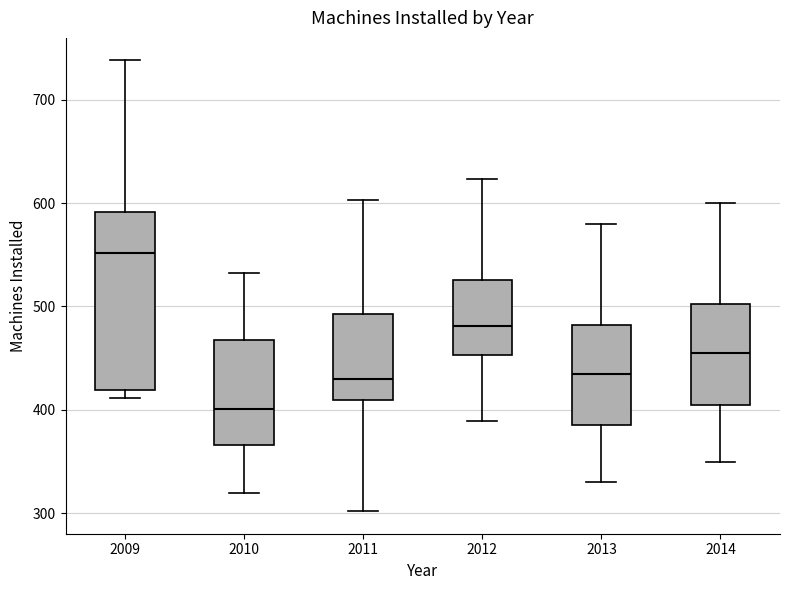

Reading left to right, read every box against the y-axis: the position of its median line, the range the box covers, and the ends of its whiskers. The values are not printed on the chart, so give them approximately, as read against the axis.

2009: median 550, box 420 to 590, whiskers 410 to 740
2010: median 400, box 370 to 470, whiskers 320 to 530
2011: median 430, box 410 to 490, whiskers 300 to 600
2012: median 480, box 450 to 530, whiskers 390 to 620
2013: median 440, box 390 to 480, whiskers 330 to 580
2014: median 460, box 410 to 500, whiskers 350 to 600